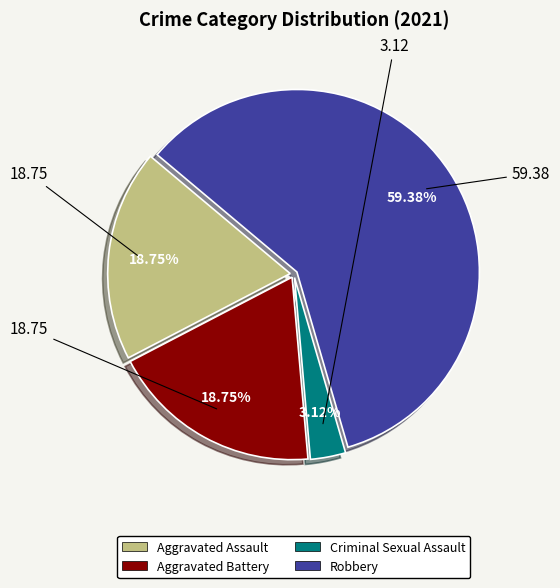

Which has a higher value, Criminal Sexual Assault or Aggravated Assault?

Aggravated Assault